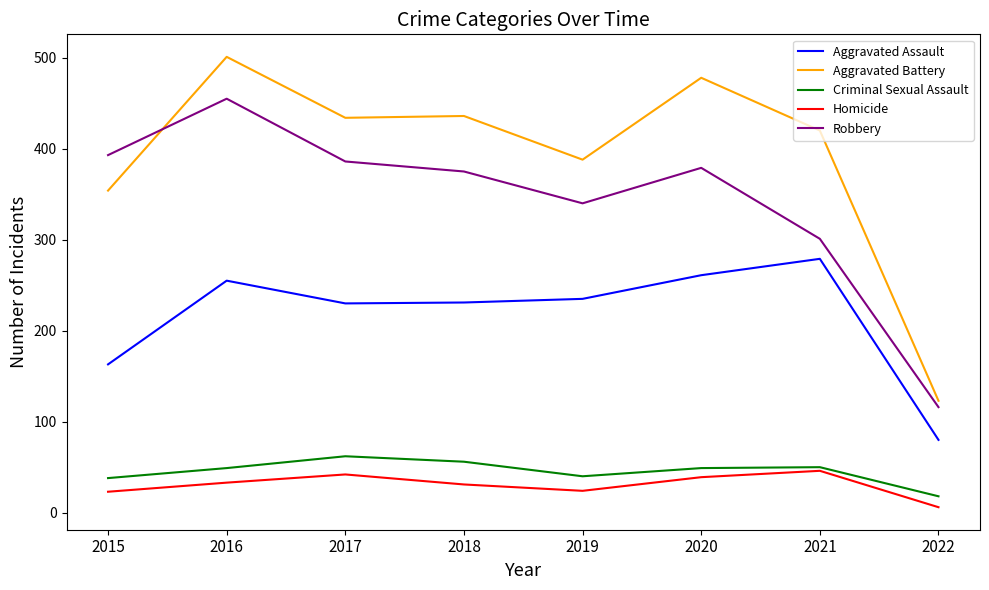

What is the difference between the Homicide values at 2017 and 2018?

11